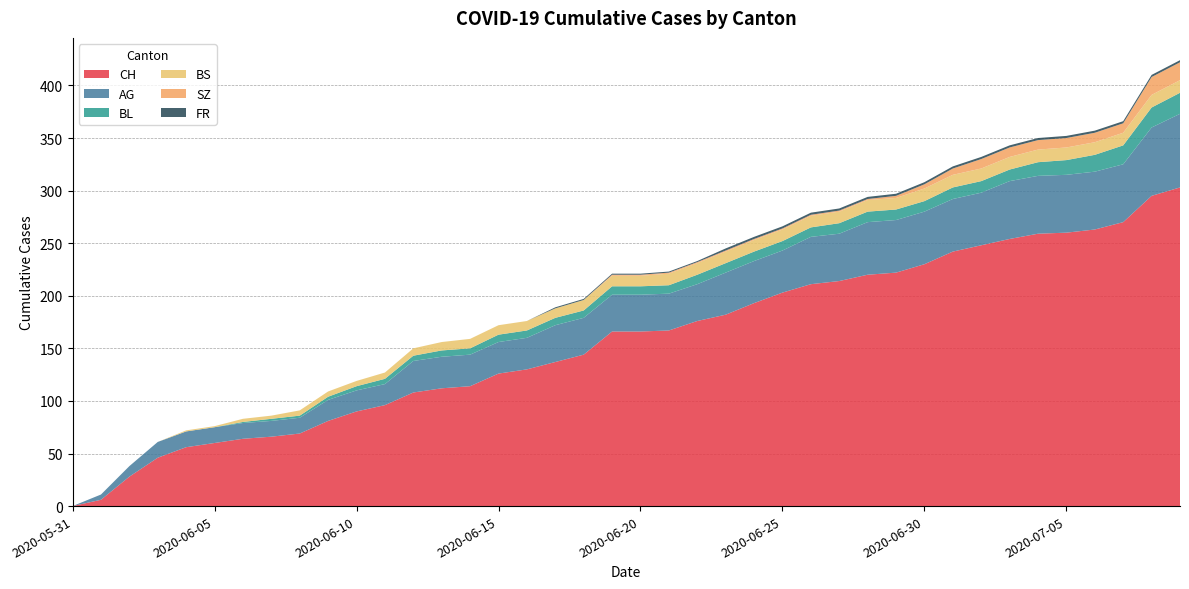

Reading left to right, extract all data points from this chart.

CH: 2020-05-31=0	2020-06-01=6	2020-06-02=28	2020-06-03=46	2020-06-04=56	2020-06-05=60	2020-06-06=64	2020-06-07=66	2020-06-08=69	2020-06-09=81	2020-06-10=90	2020-06-11=96	2020-06-12=108	2020-06-13=112	2020-06-14=114	2020-06-15=126	2020-06-16=130	2020-06-17=137	2020-06-18=144	2020-06-19=166	2020-06-20=166	2020-06-21=167	2020-06-22=176	2020-06-23=182	2020-06-24=193	2020-06-25=203	2020-06-26=211	2020-06-27=214	2020-06-28=220	2020-06-29=222	2020-06-30=230	2020-07-01=242	2020-07-02=248	2020-07-03=254	2020-07-04=259	2020-07-05=260	2020-07-06=263	2020-07-07=270	2020-07-08=295	2020-07-09=303
AG: 2020-05-31=0	2020-06-01=5	2020-06-02=10	2020-06-03=15	2020-06-04=15	2020-06-05=15	2020-06-06=15	2020-06-07=15	2020-06-08=15	2020-06-09=20	2020-06-10=20	2020-06-11=20	2020-06-12=30	2020-06-13=30	2020-06-14=30	2020-06-15=30	2020-06-16=30	2020-06-17=35	2020-06-18=35	2020-06-19=35	2020-06-20=35	2020-06-21=35	2020-06-22=35	2020-06-23=40	2020-06-24=40	2020-06-25=40	2020-06-26=45	2020-06-27=45	2020-06-28=50	2020-06-29=50	2020-06-30=50	2020-07-01=50	2020-07-02=50	2020-07-03=55	2020-07-04=55	2020-07-05=55	2020-07-06=55	2020-07-07=55	2020-07-08=65	2020-07-09=70
BL: 2020-05-31=0	2020-06-01=0	2020-06-02=0	2020-06-03=0	2020-06-04=0	2020-06-05=0	2020-06-06=1	2020-06-07=2	2020-06-08=2	2020-06-09=3	2020-06-10=4	2020-06-11=5	2020-06-12=5	2020-06-13=6	2020-06-14=6	2020-06-15=7	2020-06-16=7	2020-06-17=7	2020-06-18=7	2020-06-19=8	2020-06-20=8	2020-06-21=8	2020-06-22=9	2020-06-23=9	2020-06-24=9	2020-06-25=9	2020-06-26=9	2020-06-27=10	2020-06-28=10	2020-06-29=10	2020-06-30=10	2020-07-01=11	2020-07-02=11	2020-07-03=11	2020-07-04=13	2020-07-05=14	2020-07-06=16	2020-07-07=18	2020-07-08=19	2020-07-09=20
BS: 2020-05-31=0	2020-06-01=0	2020-06-02=0	2020-06-03=0	2020-06-04=1	2020-06-05=1	2020-06-06=3	2020-06-07=3	2020-06-08=5	2020-06-09=5	2020-06-10=5	2020-06-11=6	2020-06-12=7	2020-06-13=8	2020-06-14=9	2020-06-15=9	2020-06-16=9	2020-06-17=9	2020-06-18=10	2020-06-19=10	2020-06-20=10	2020-06-21=11	2020-06-22=11	2020-06-23=11	2020-06-24=11	2020-06-25=11	2020-06-26=11	2020-06-27=11	2020-06-28=11	2020-06-29=11	2020-06-30=12	2020-07-01=12	2020-07-02=12	2020-07-03=12	2020-07-04=12	2020-07-05=12	2020-07-06=12	2020-07-07=12	2020-07-08=12	2020-07-09=12
SZ: 2020-05-31=0	2020-06-01=0	2020-06-02=0	2020-06-03=0	2020-06-04=0	2020-06-05=0	2020-06-06=0	2020-06-07=0	2020-06-08=0	2020-06-09=0	2020-06-10=0	2020-06-11=0	2020-06-12=0	2020-06-13=0	2020-06-14=0	2020-06-15=0	2020-06-16=0	2020-06-17=0	2020-06-18=0	2020-06-19=1	2020-06-20=1	2020-06-21=1	2020-06-22=1	2020-06-23=1	2020-06-24=1	2020-06-25=1	2020-06-26=1	2020-06-27=1	2020-06-28=1	2020-06-29=2	2020-06-30=4	2020-07-01=6	2020-07-02=9	2020-07-03=9	2020-07-04=9	2020-07-05=9	2020-07-06=9	2020-07-07=9	2020-07-08=17	2020-07-09=17
FR: 2020-05-31=0	2020-06-01=0	2020-06-02=0	2020-06-03=0	2020-06-04=0	2020-06-05=0	2020-06-06=0	2020-06-07=0	2020-06-08=0	2020-06-09=0	2020-06-10=0	2020-06-11=0	2020-06-12=0	2020-06-13=0	2020-06-14=0	2020-06-15=0	2020-06-16=0	2020-06-17=1	2020-06-18=1	2020-06-19=1	2020-06-20=1	2020-06-21=1	2020-06-22=1	2020-06-23=2	2020-06-24=2	2020-06-25=2	2020-06-26=2	2020-06-27=2	2020-06-28=2	2020-06-29=2	2020-06-30=2	2020-07-01=2	2020-07-02=2	2020-07-03=2	2020-07-04=2	2020-07-05=2	2020-07-06=2	2020-07-07=2	2020-07-08=2	2020-07-09=2